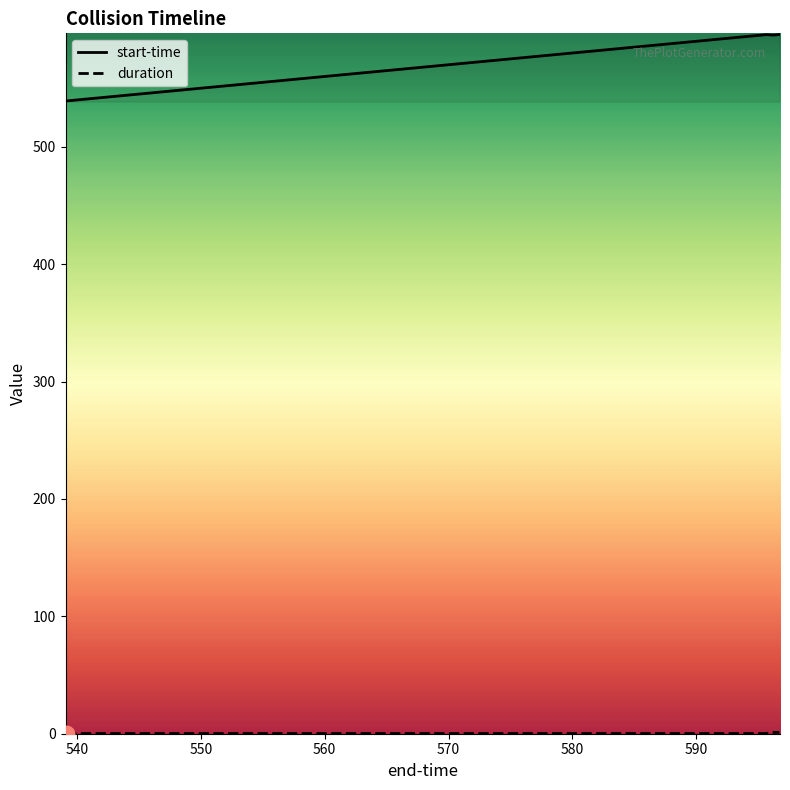

True or false: duration and start-time cross at least once.

False